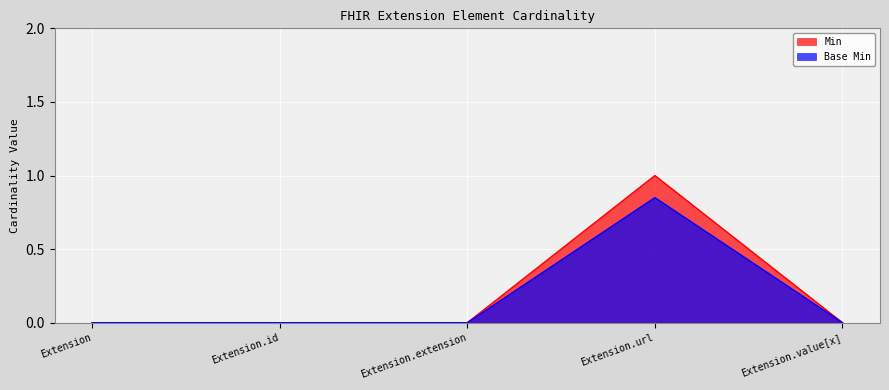

How many data points in Base Min are above 0?

1